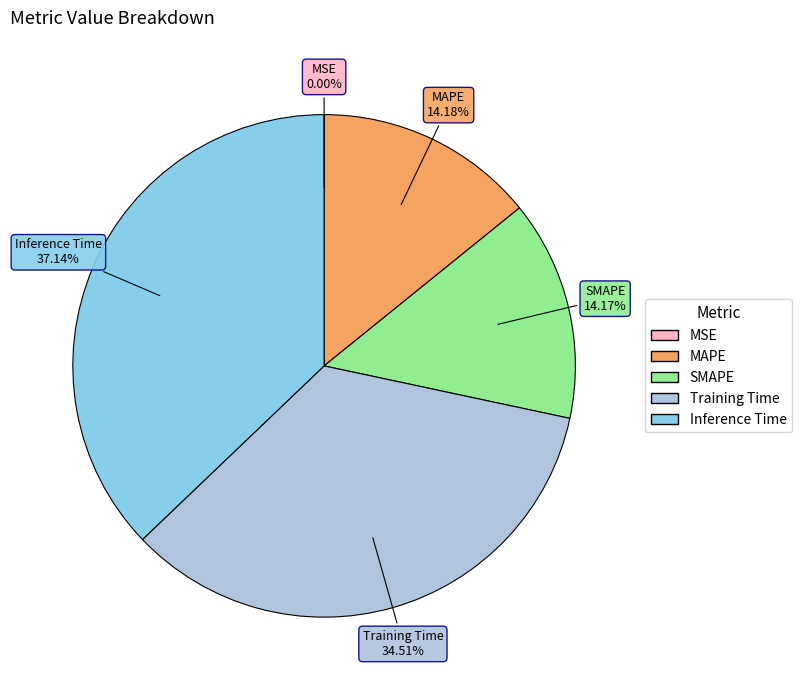

Between MAPE and Training Time, which is larger?

Training Time